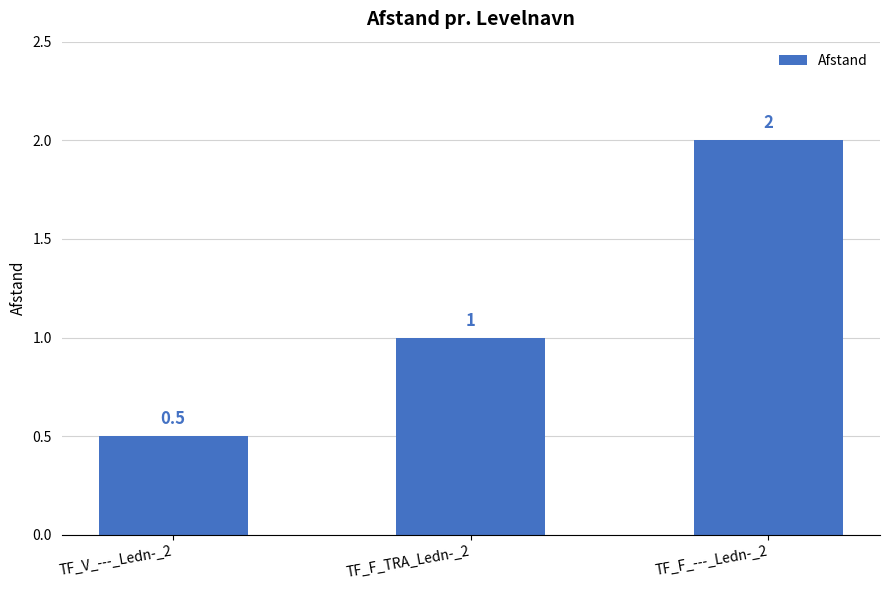

What is the minimum value shown in the chart?

0.5